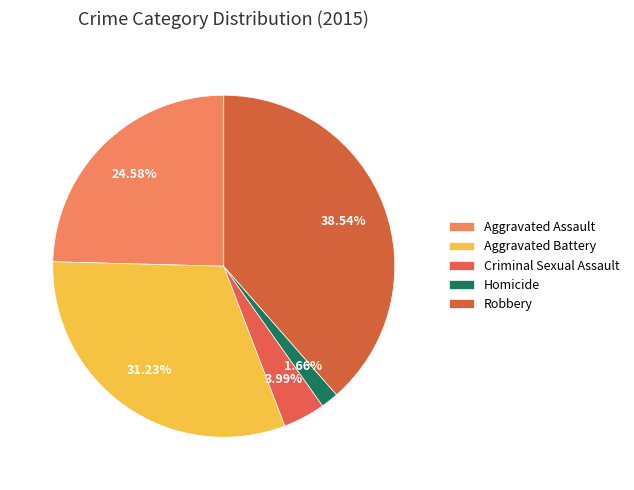

The Homicide slice represents 16% of the pie. True or false?

False